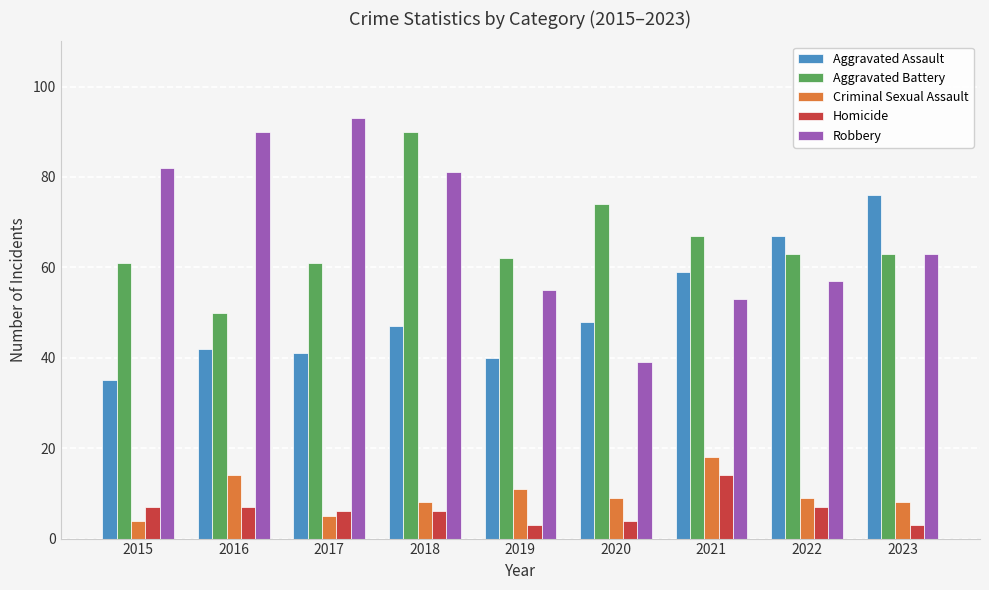

What is the difference between the Robbery values at 2022 and 2023?

6